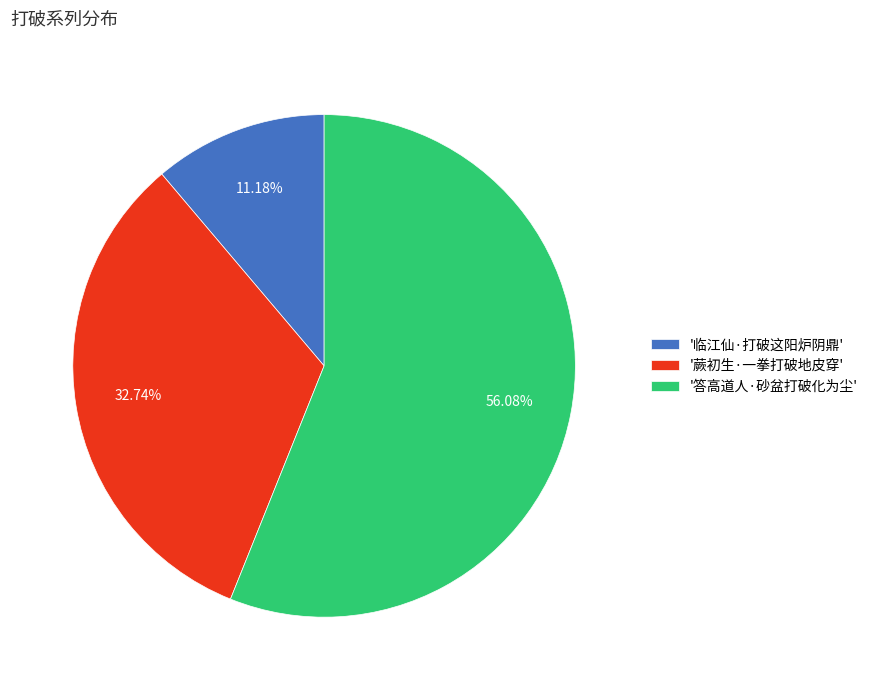

Between '临江仙·打破这阳炉阴鼎' and '答高道人·砂盆打破化为尘', which is larger?

'答高道人·砂盆打破化为尘'